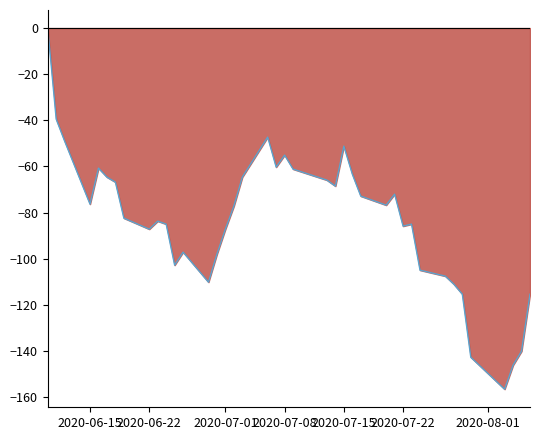

What is the minimum value shown in the chart?

-156.5